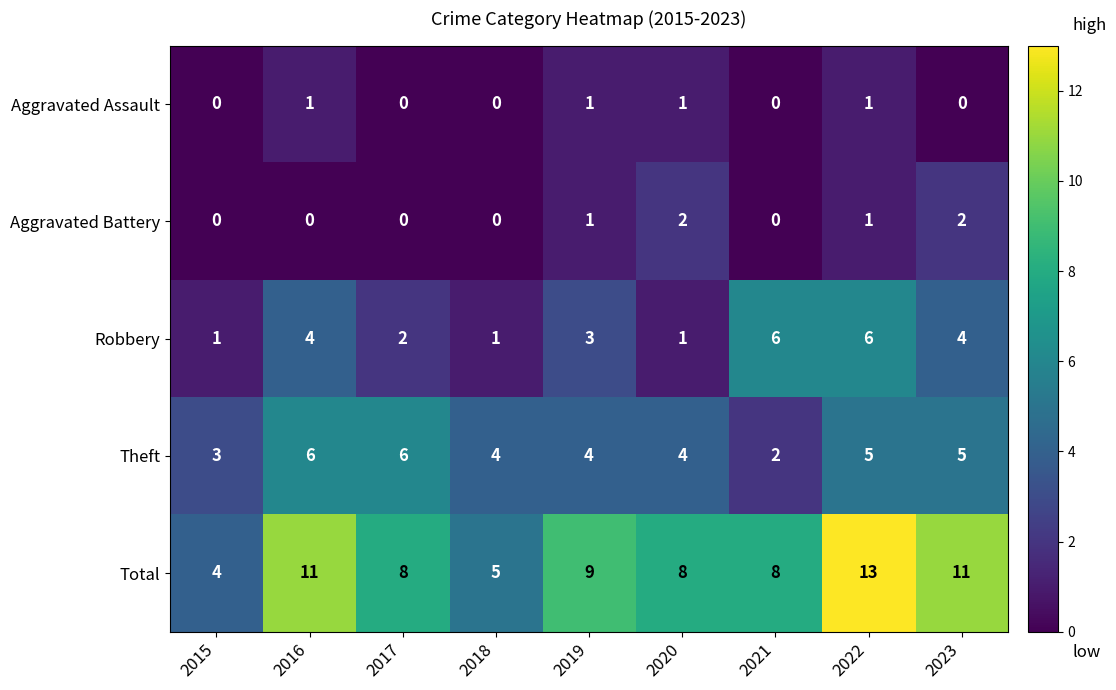

How many categories are shown in the chart?

9